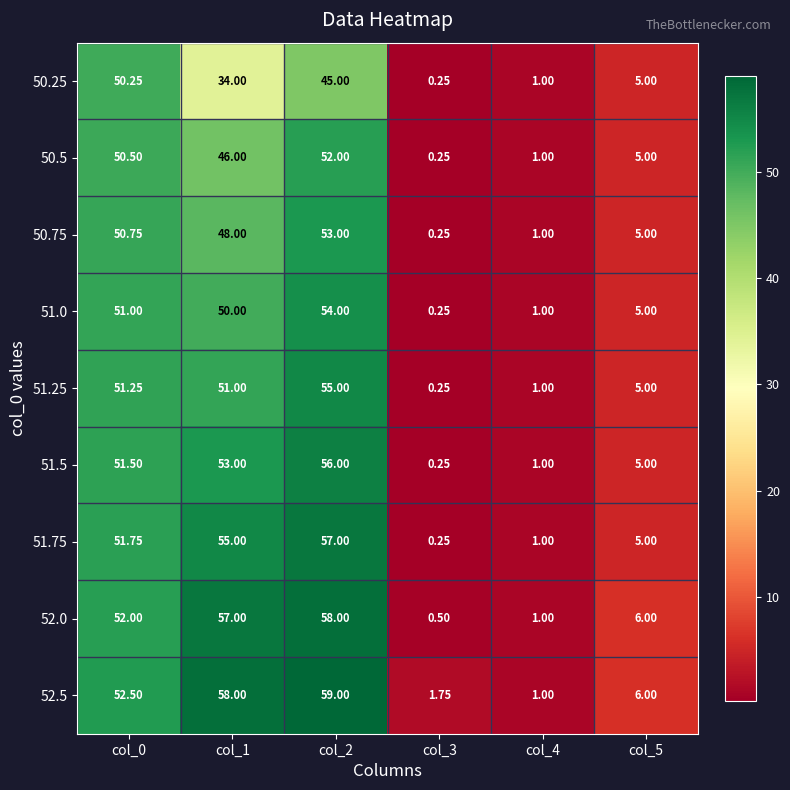

How many categories are shown in the chart?

6